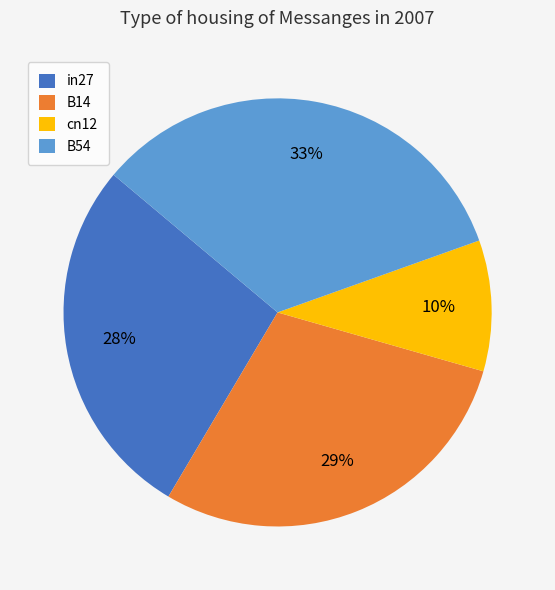

How many segments does this pie chart have?

4